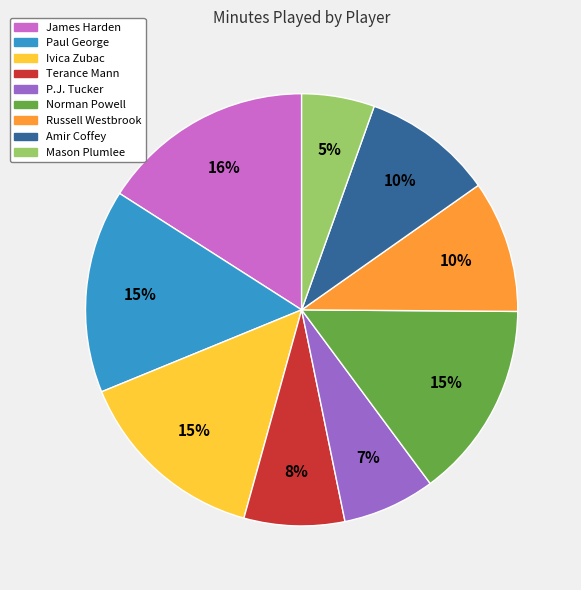

Does Amir Coffey account for over 50% of the chart?

No